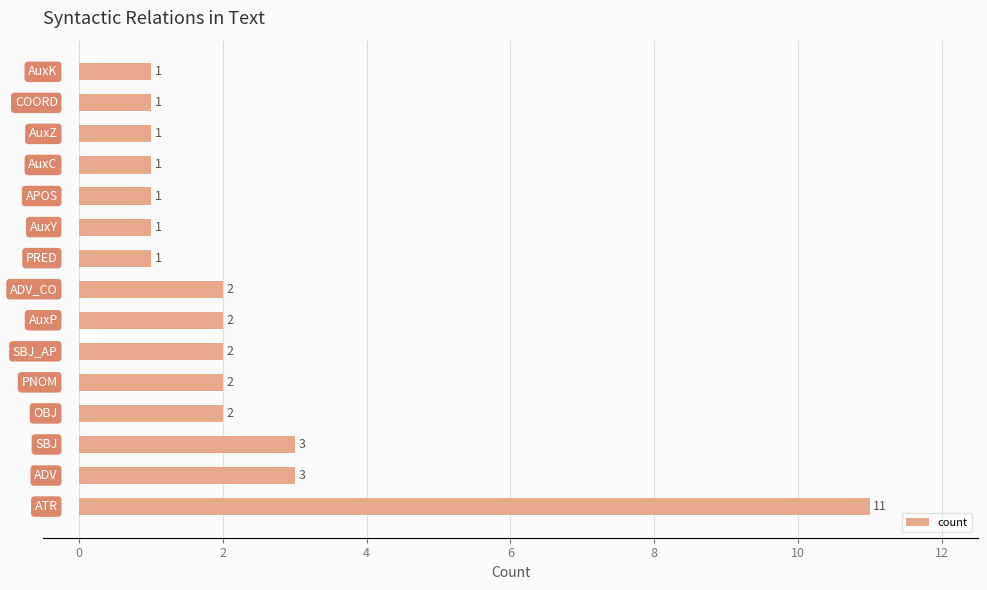

Are the bars grouped side by side (vs. stacked)?

No